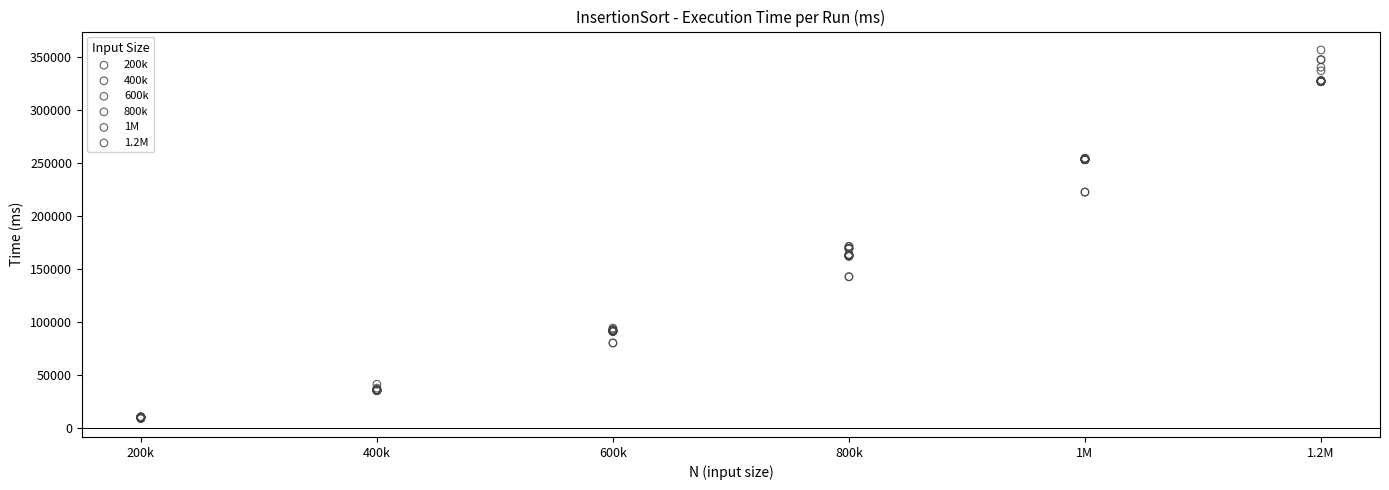

Which series contains the highest Y value?

1.2M